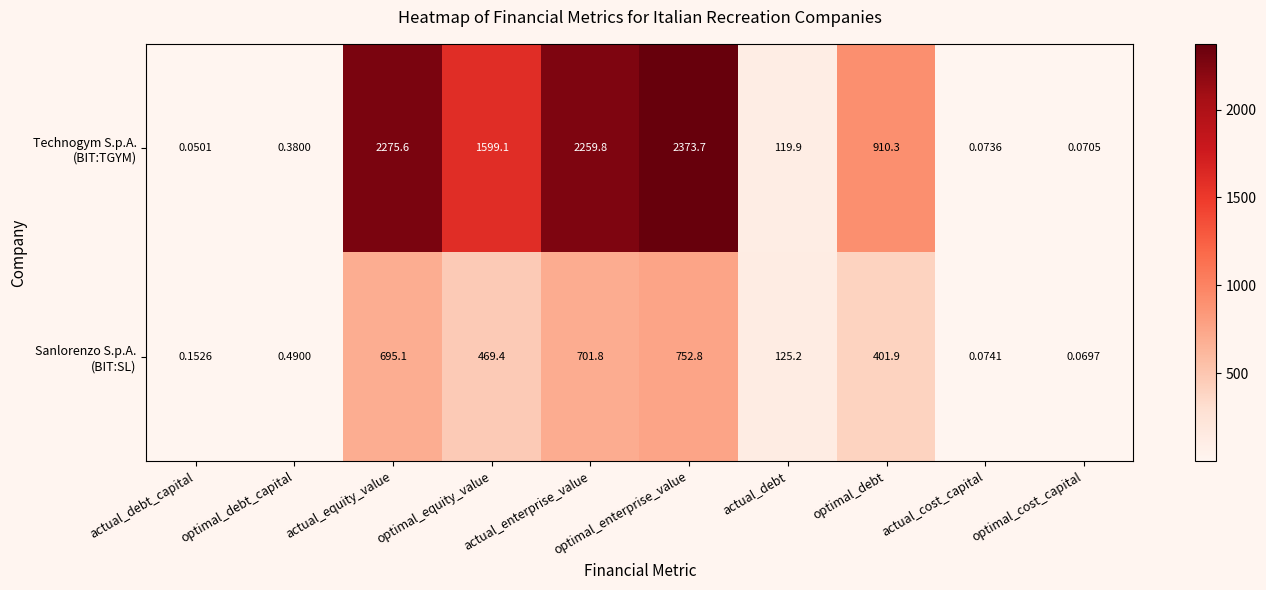

Which category has the highest value across all series?

optimal_enterprise_value